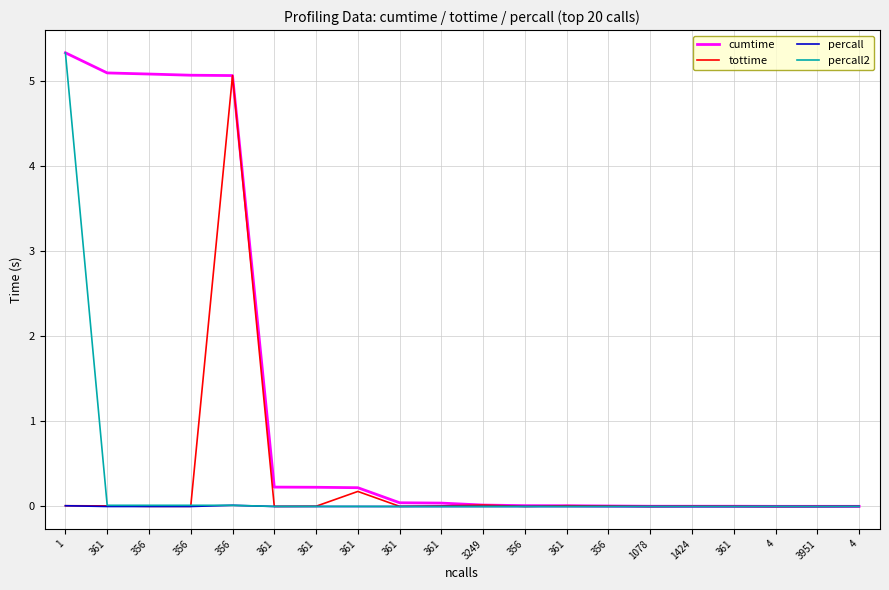

What are all the series names shown in the legend?

cumtime, tottime, percall, percall2